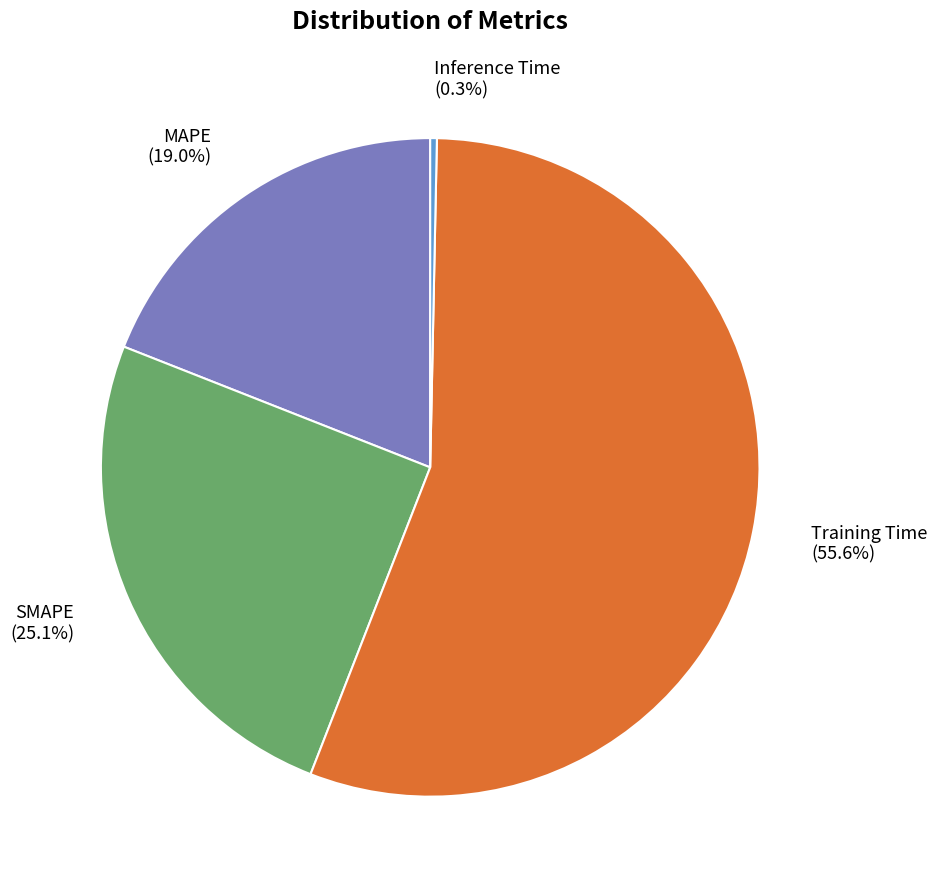

Which has a higher value, SMAPE or Training Time?

Training Time